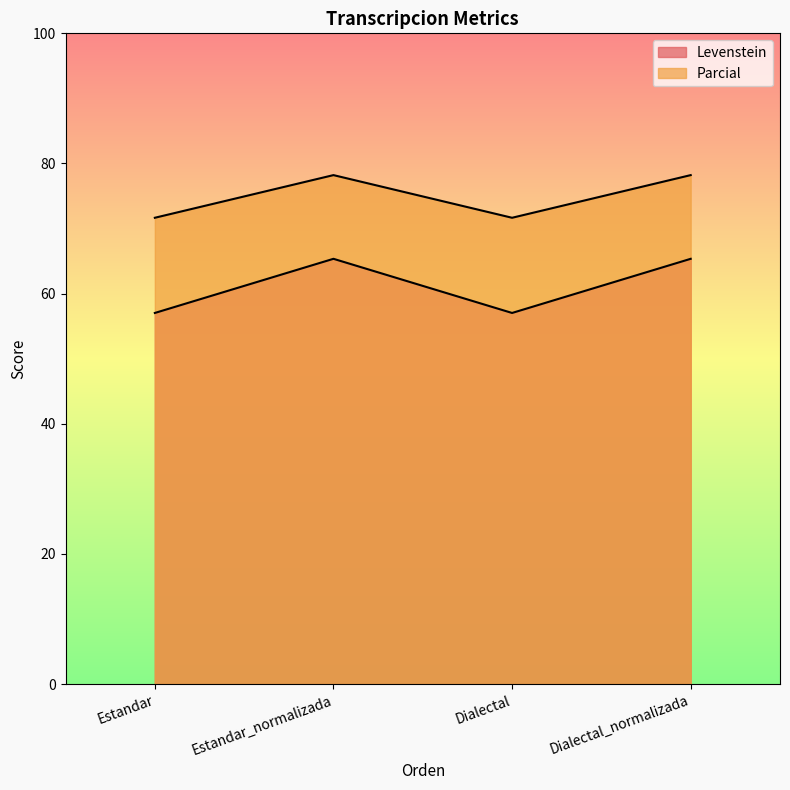

What is the highest value of the Levenstein series?

65.4